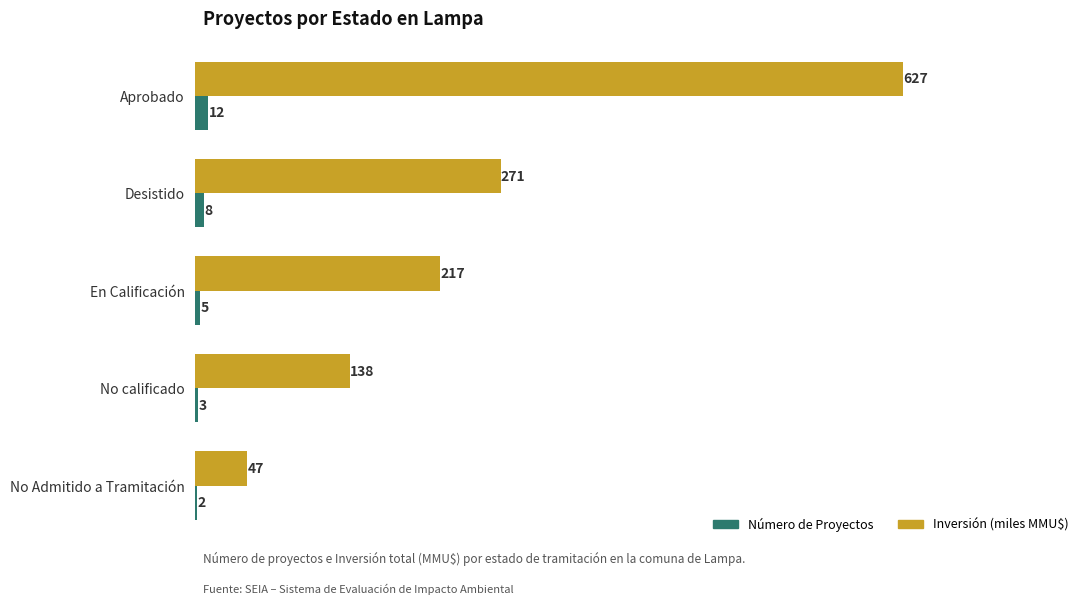

The value of Inversión (miles MMU$) at Aprobado is 627.2. True or false?

True